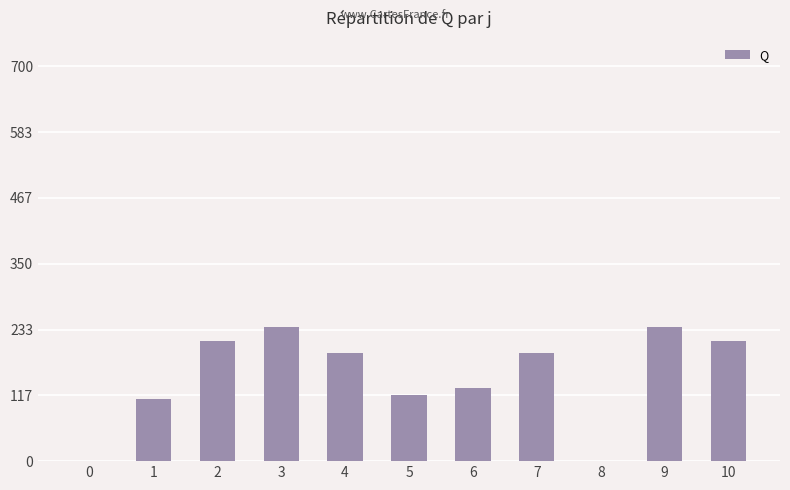

The value at 0 is -91.2. True or false?

False